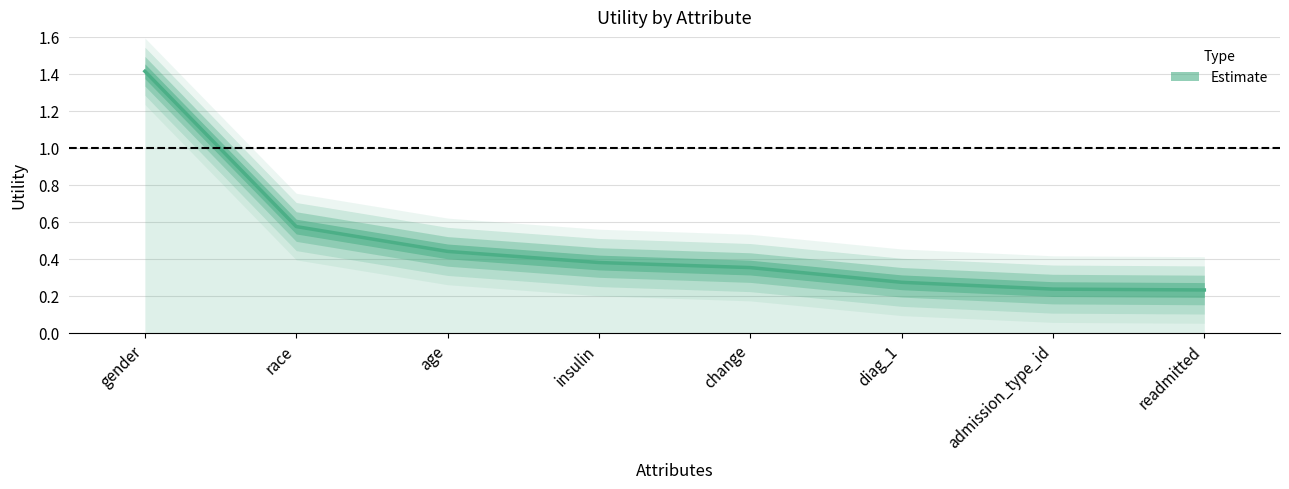

How many lines are shown in the chart?

1